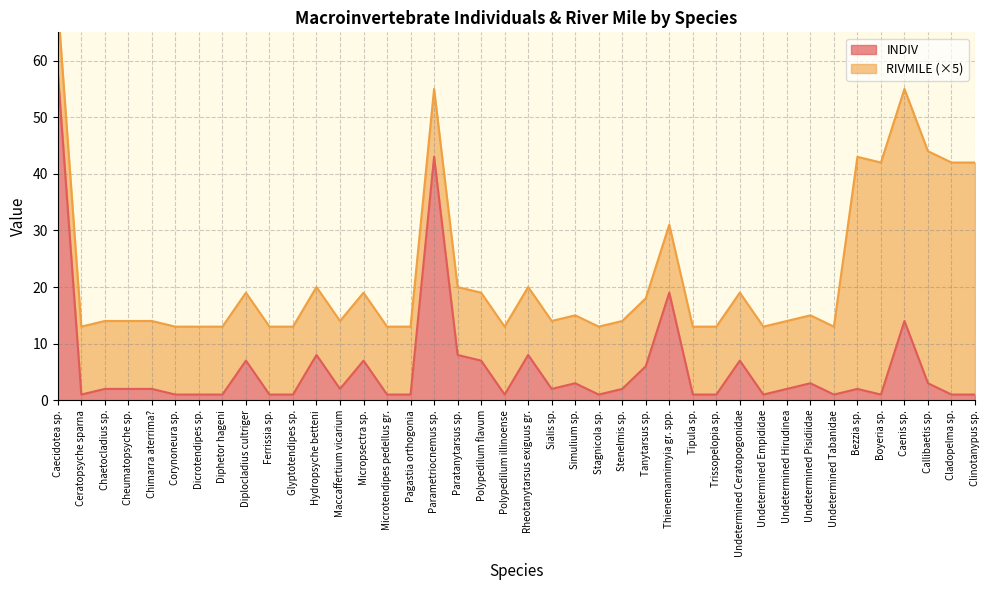

What is the average value?

6